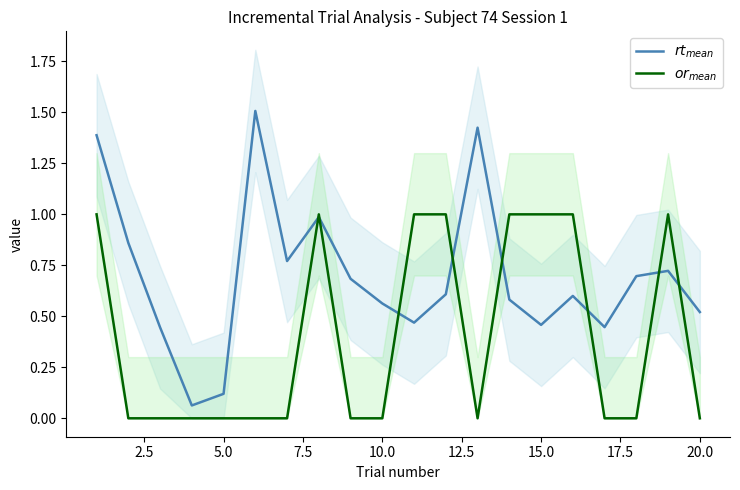

Count the number of categories in the chart.

20